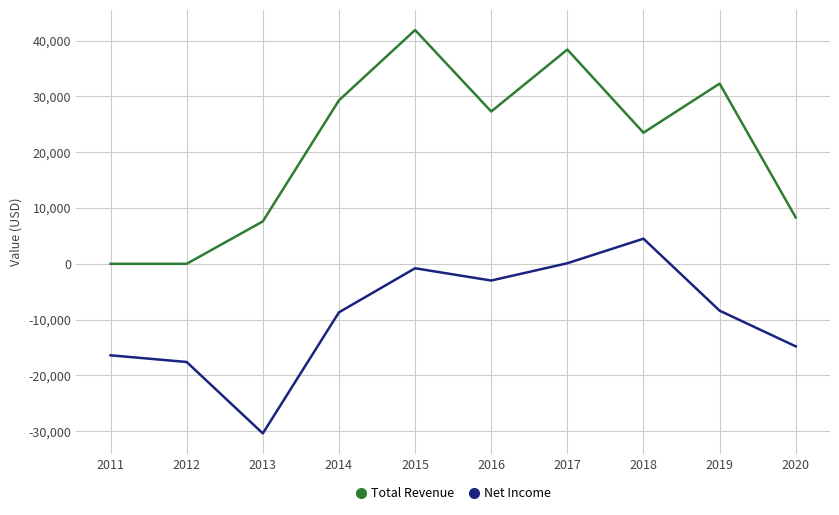

What is the total value across all series at 2018?

28000